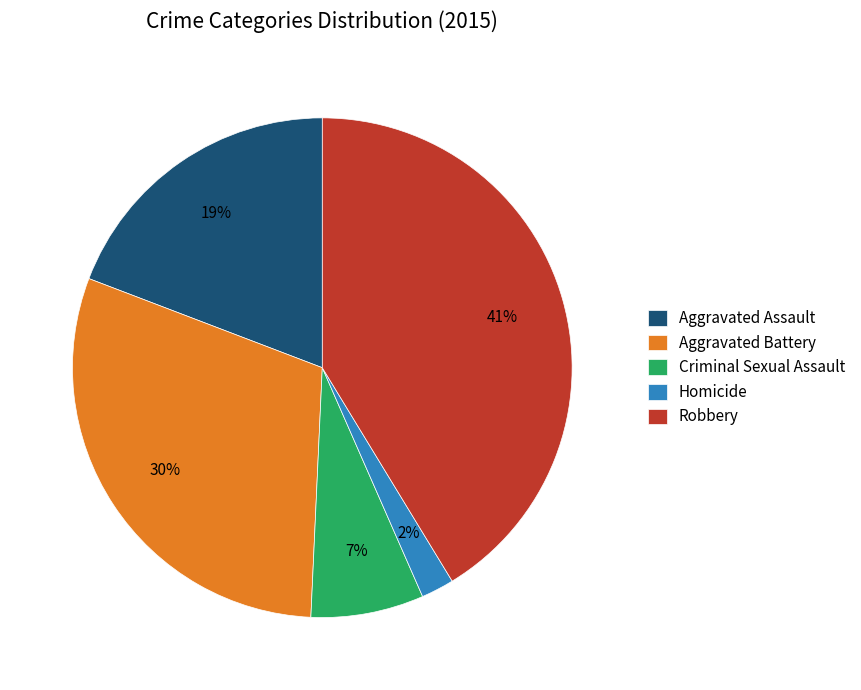

To the nearest percent, what is the difference between the largest and smallest slice percentages?

39%